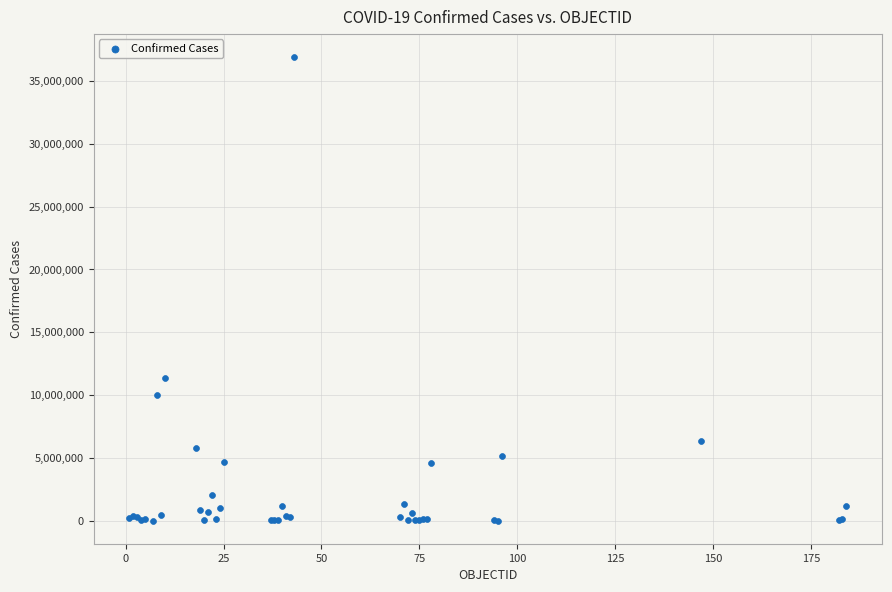

What Y value in the scatter plot is closest to 18456426?

11330342